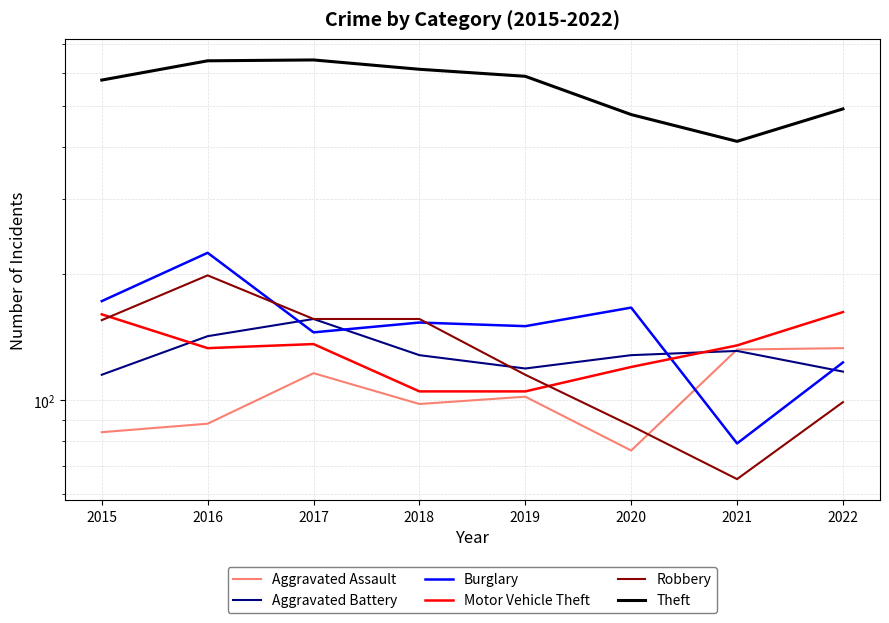

What is the value of the Motor Vehicle Theft point at the 1st from the left?

160